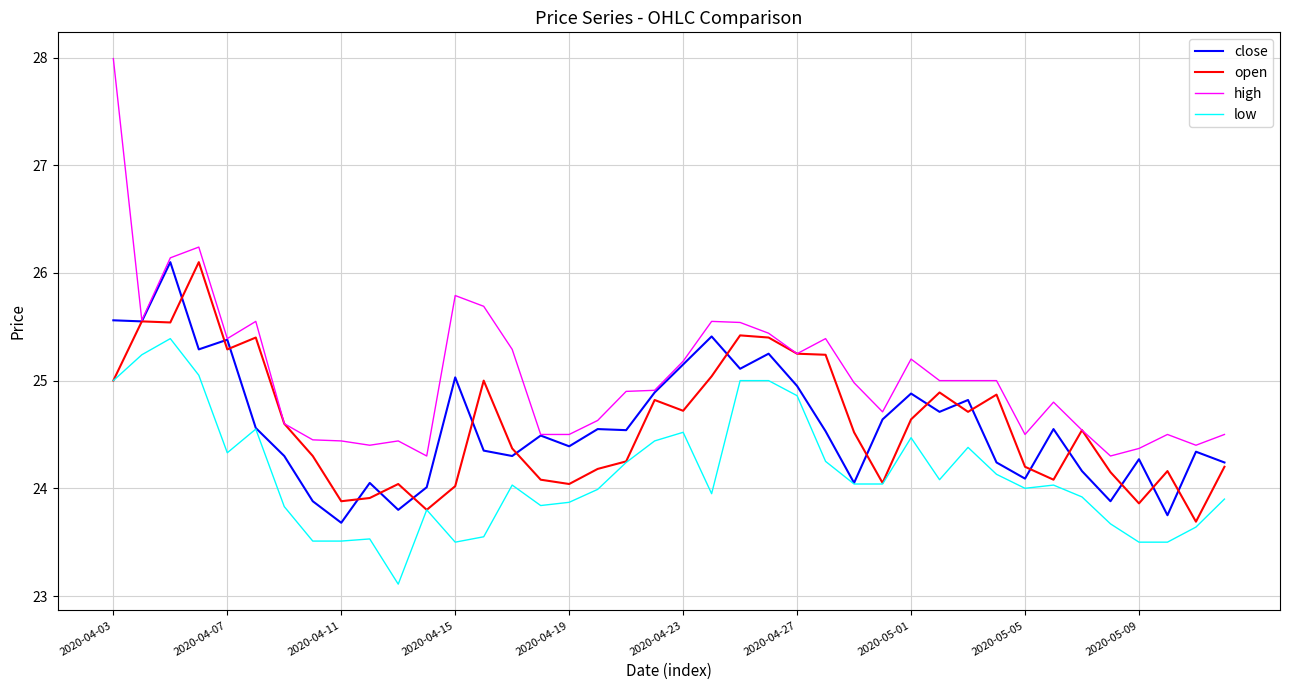

Which series has the largest total across all categories?

high